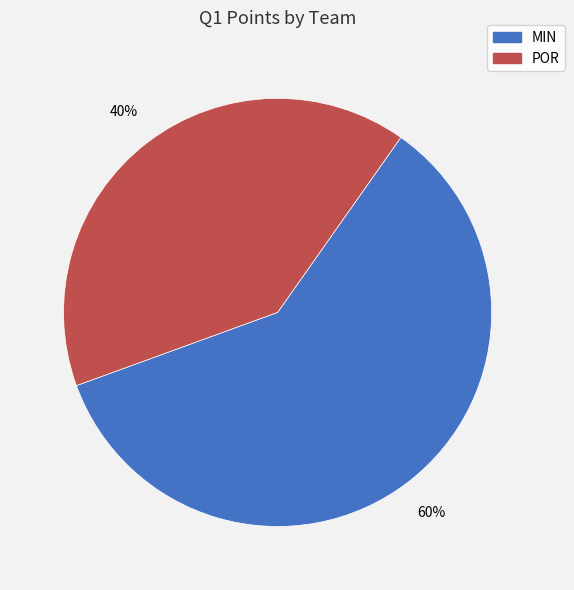

To the nearest percent, what percentage of the pie is POR?

40%